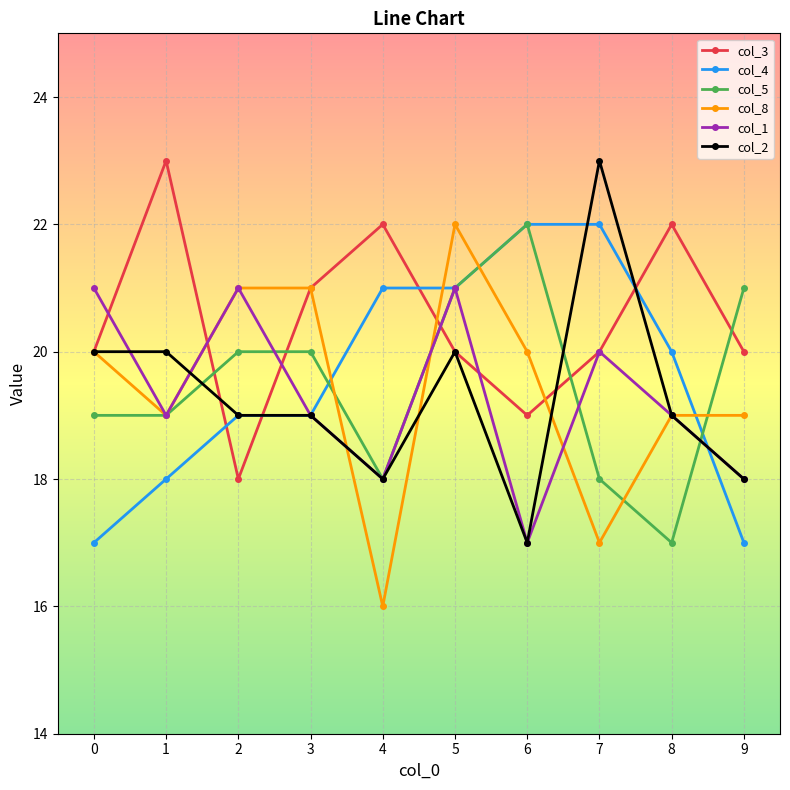

What is the highest value of the col_4 series?

22